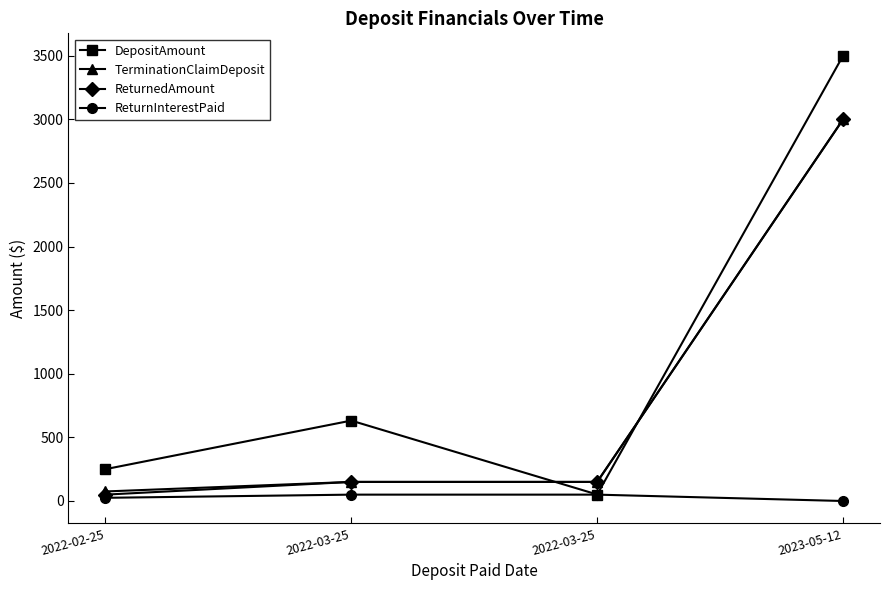

True or false: ReturnInterestPaid has a value of 28.2 at 2023-05-12.

False